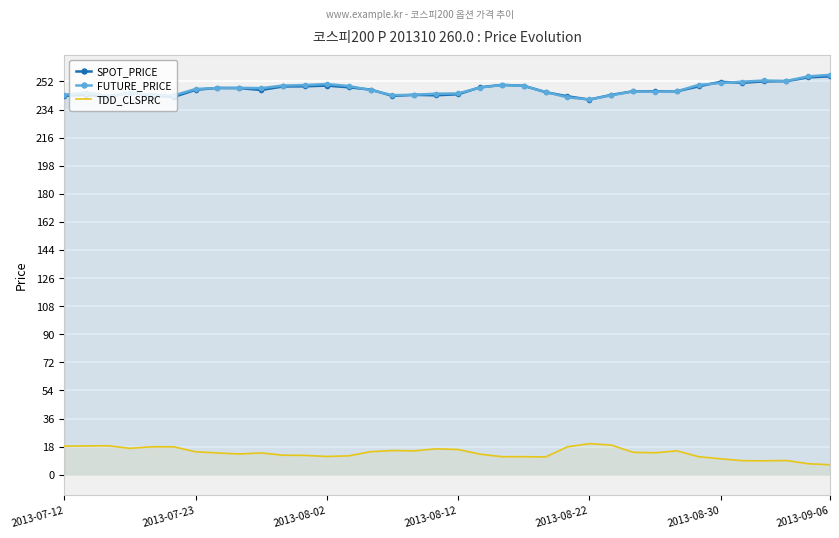

What is the average value of the FUTURE_PRICE series?

247.1